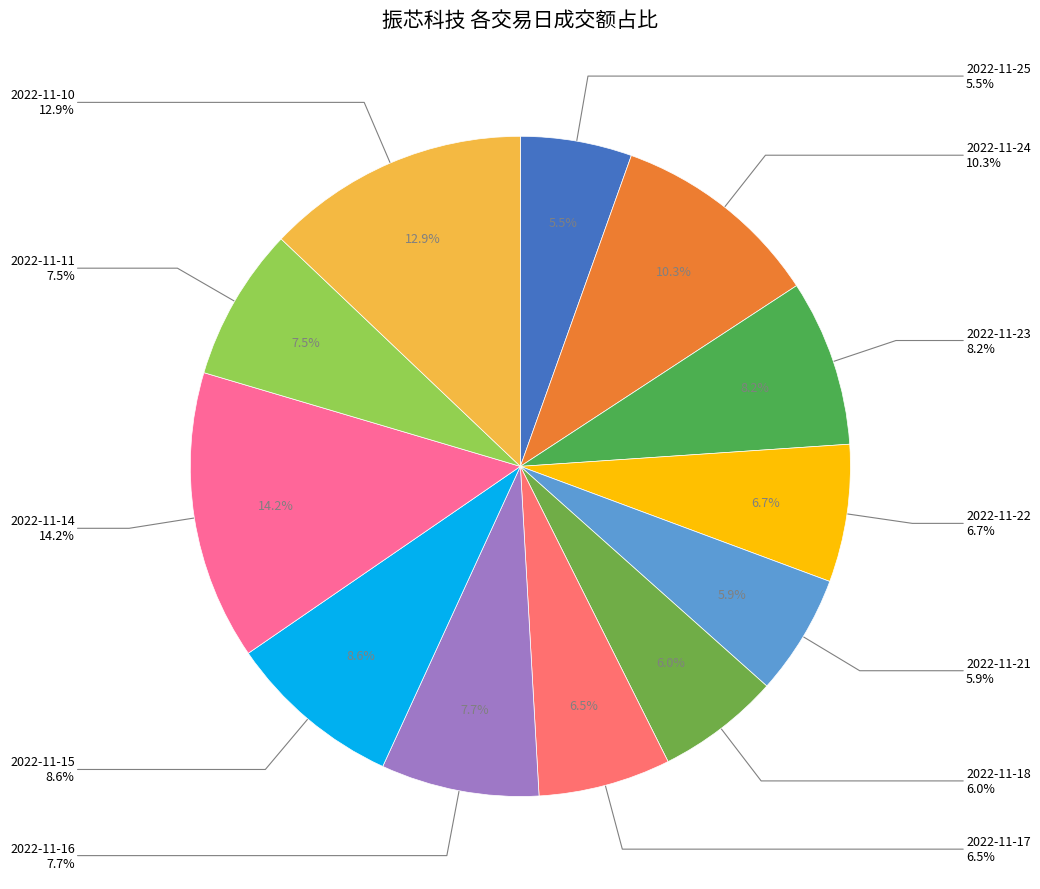

What percentage do 2022-11-15 and 2022-11-23 together represent?

16.7%